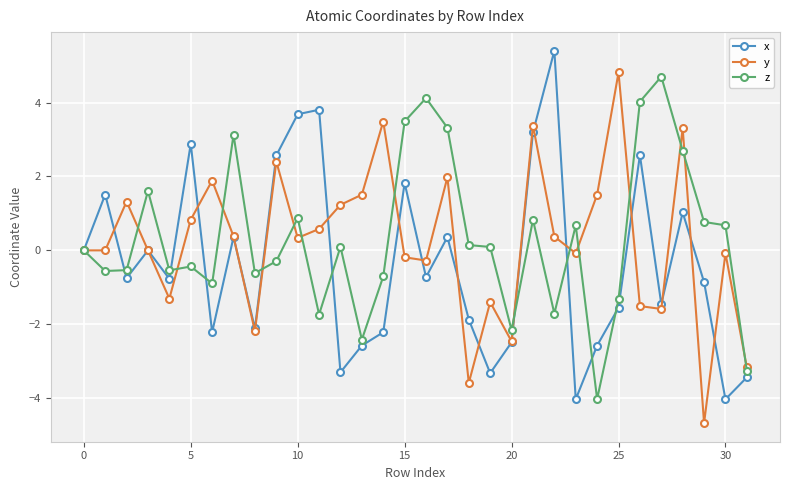

True or false: y has more than 2 interior local peaks.

True